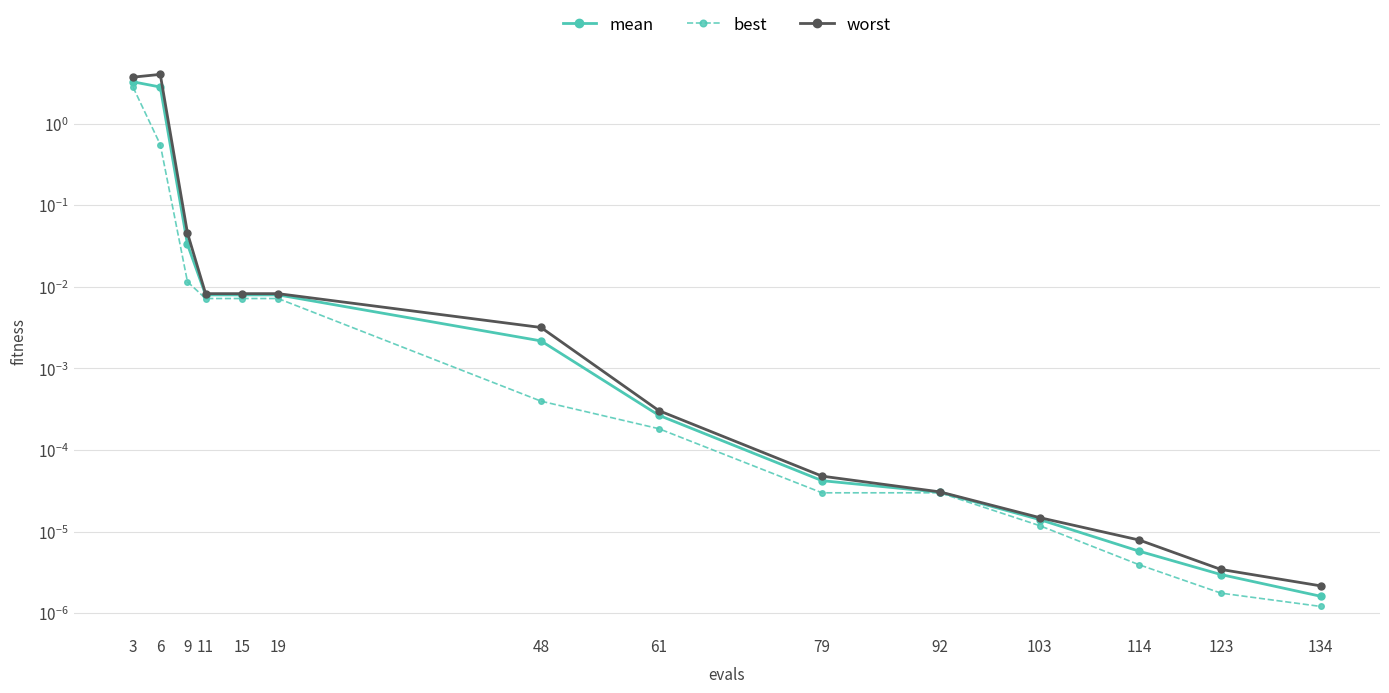

How many distinct data groups are displayed?

3